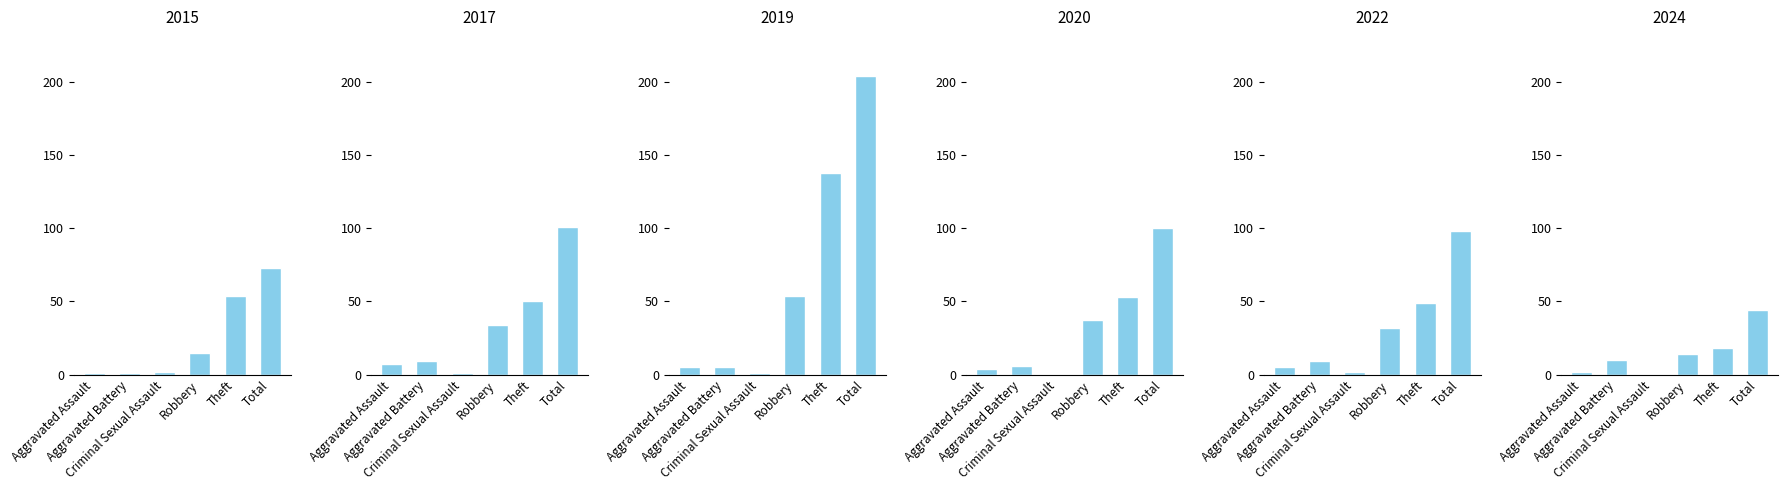

How many groups of bars are there?

6